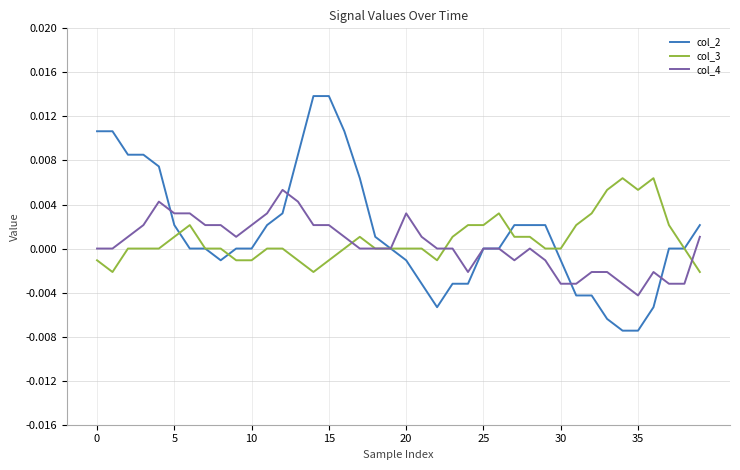

Which series has the widest spread of values?

col_2